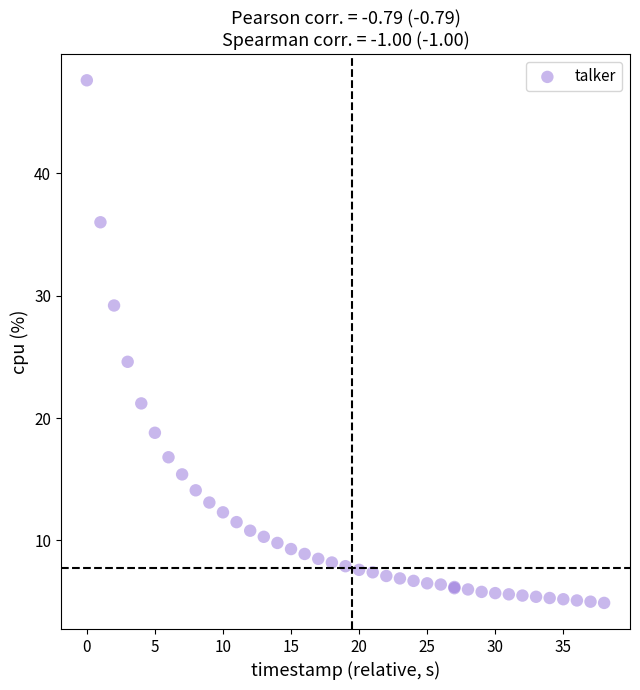

What Y value in the scatter plot is closest to 26?

24.6